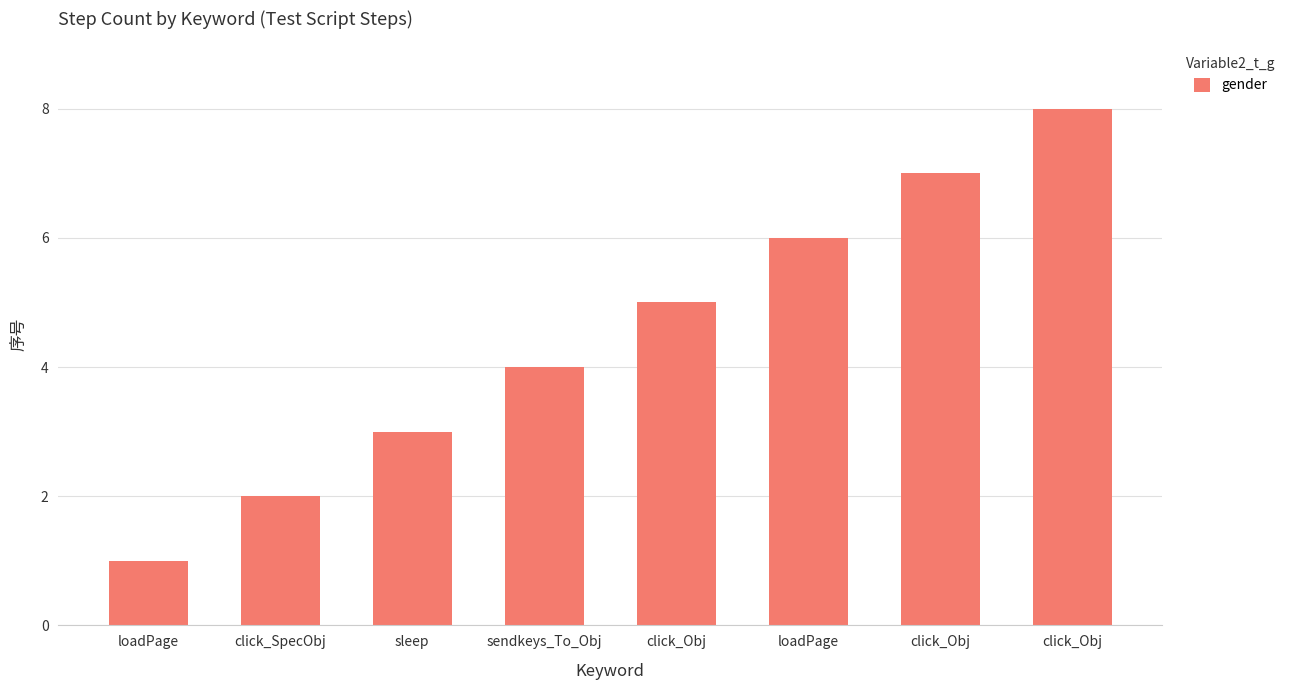

At which label does the data first exceed 5?

loadPage